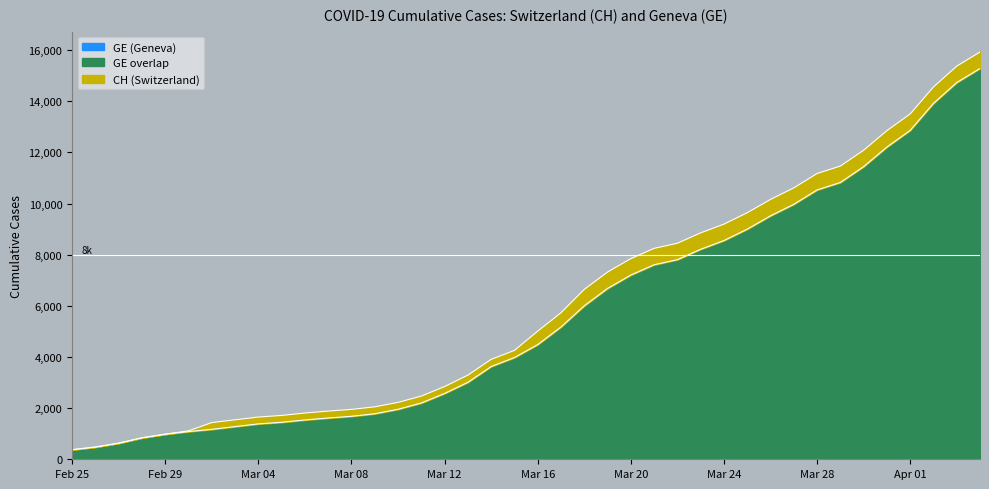

Rank the series by their maximum value, from highest to lowest.

CH, GE